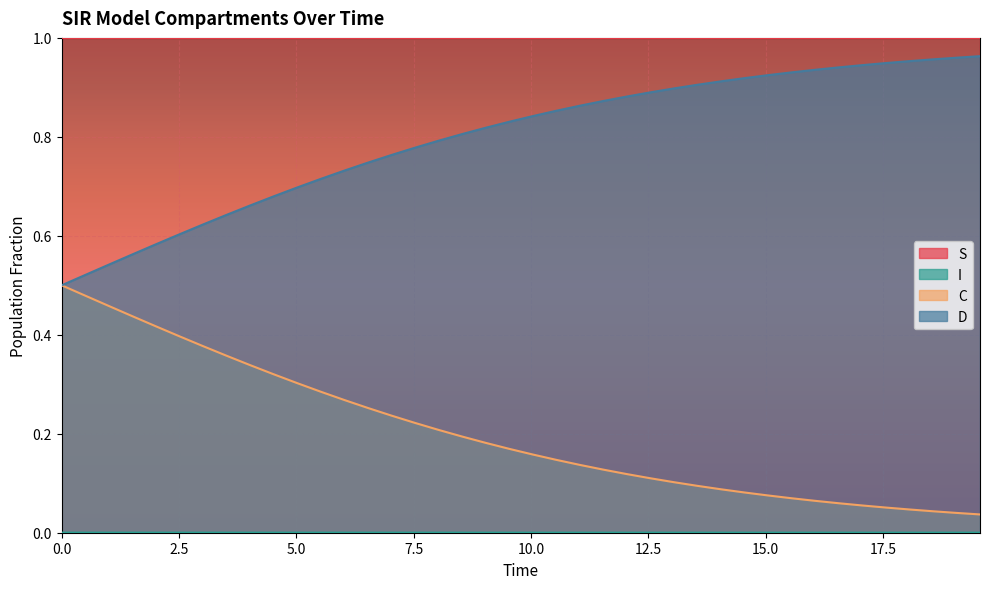

True or false: S and C cross at least once.

False